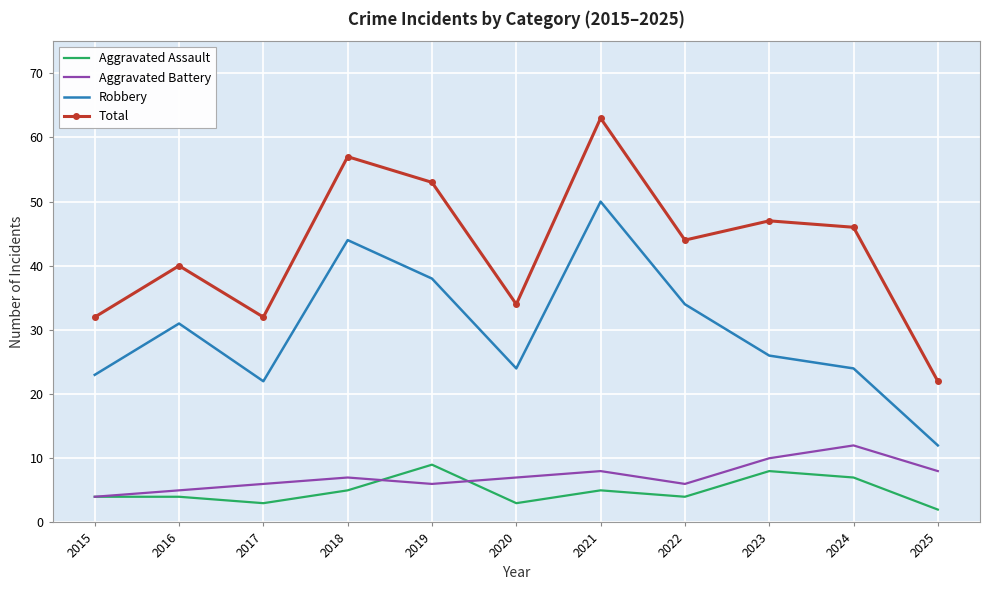

Which series has the largest range (max minus min)?

Total